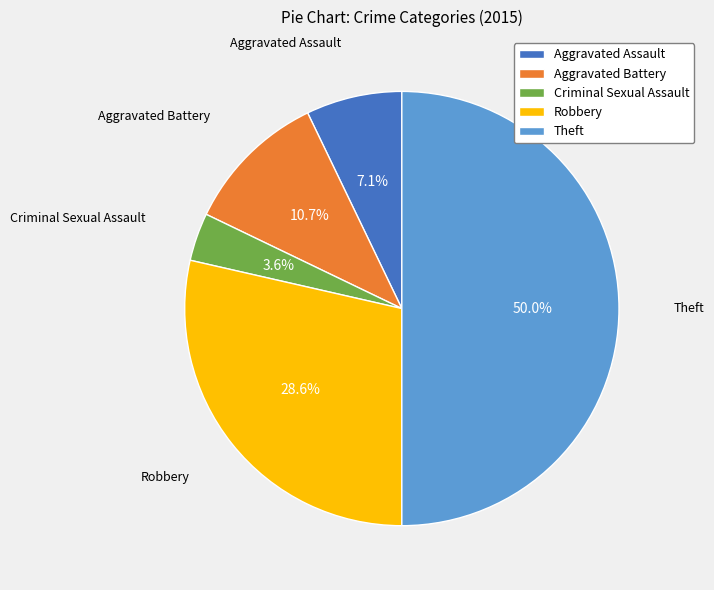

Is it true that Aggravated Assault is 1% of the pie?

False